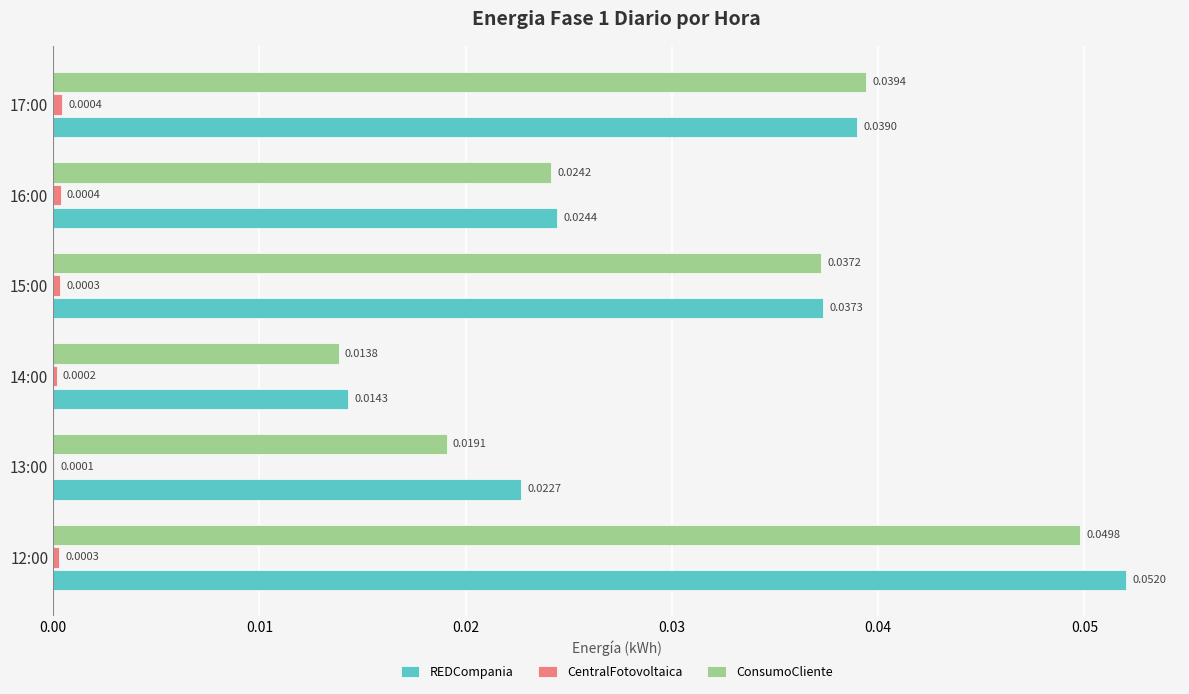

Which series has the largest total across all categories?

REDCompania